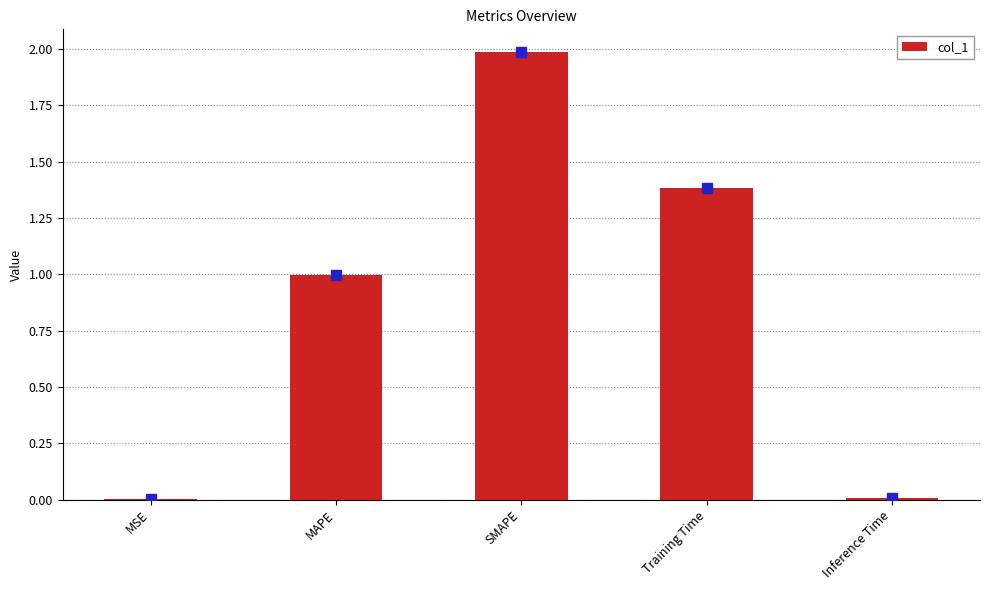

True or false: the data shows 0.0 at Inference Time.

True